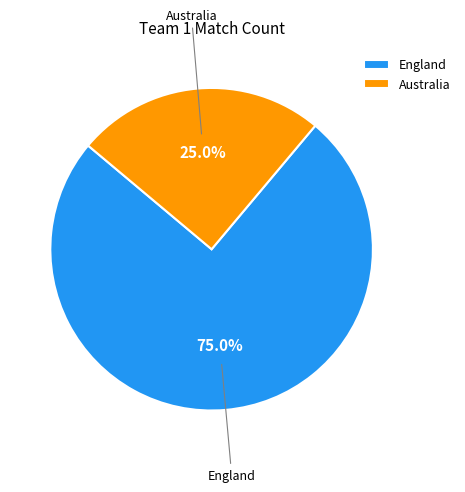

How many slices are in this pie chart?

2